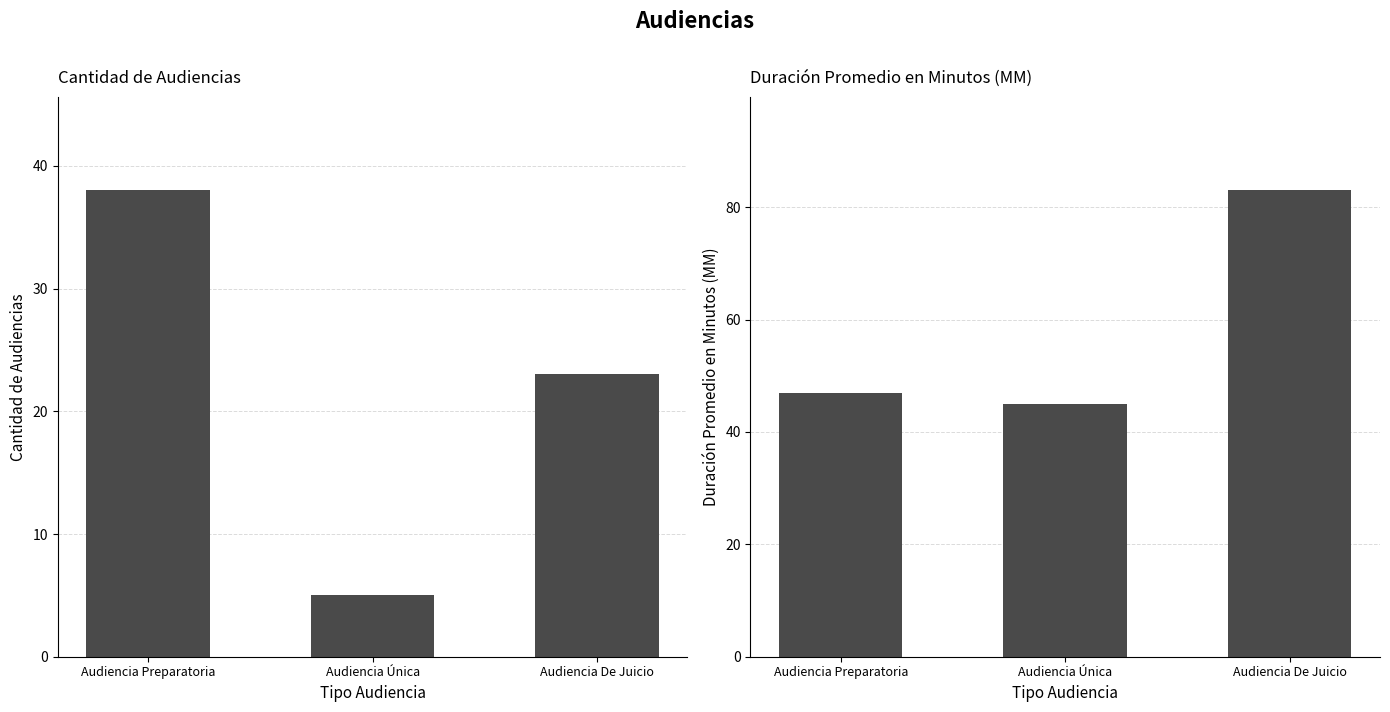

Rank the series by their average value, from lowest to highest.

Cantidad de Audiencias, Duración Promedio en Minutos (MM)